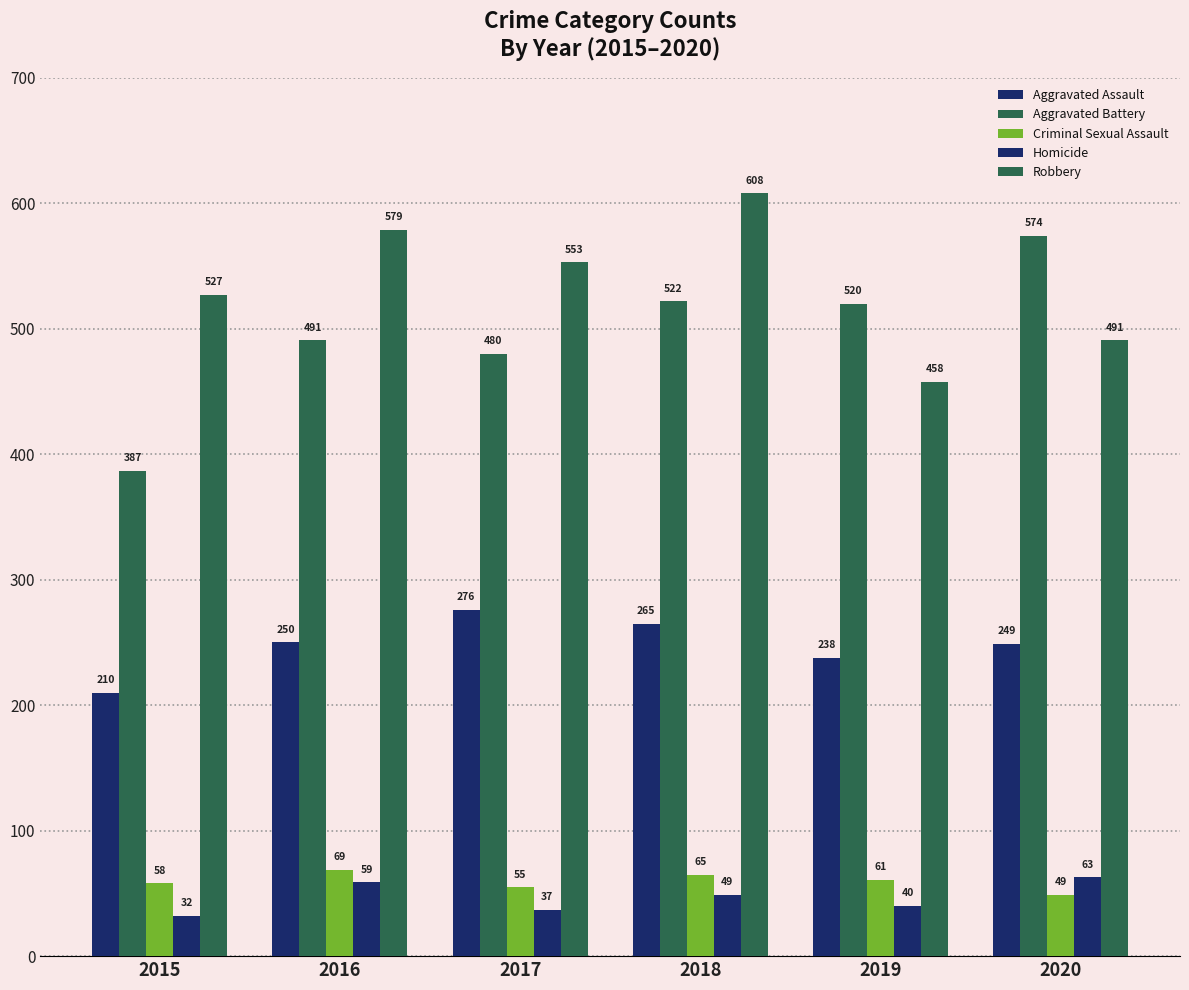

How many data points in Homicide are less than 49?

3